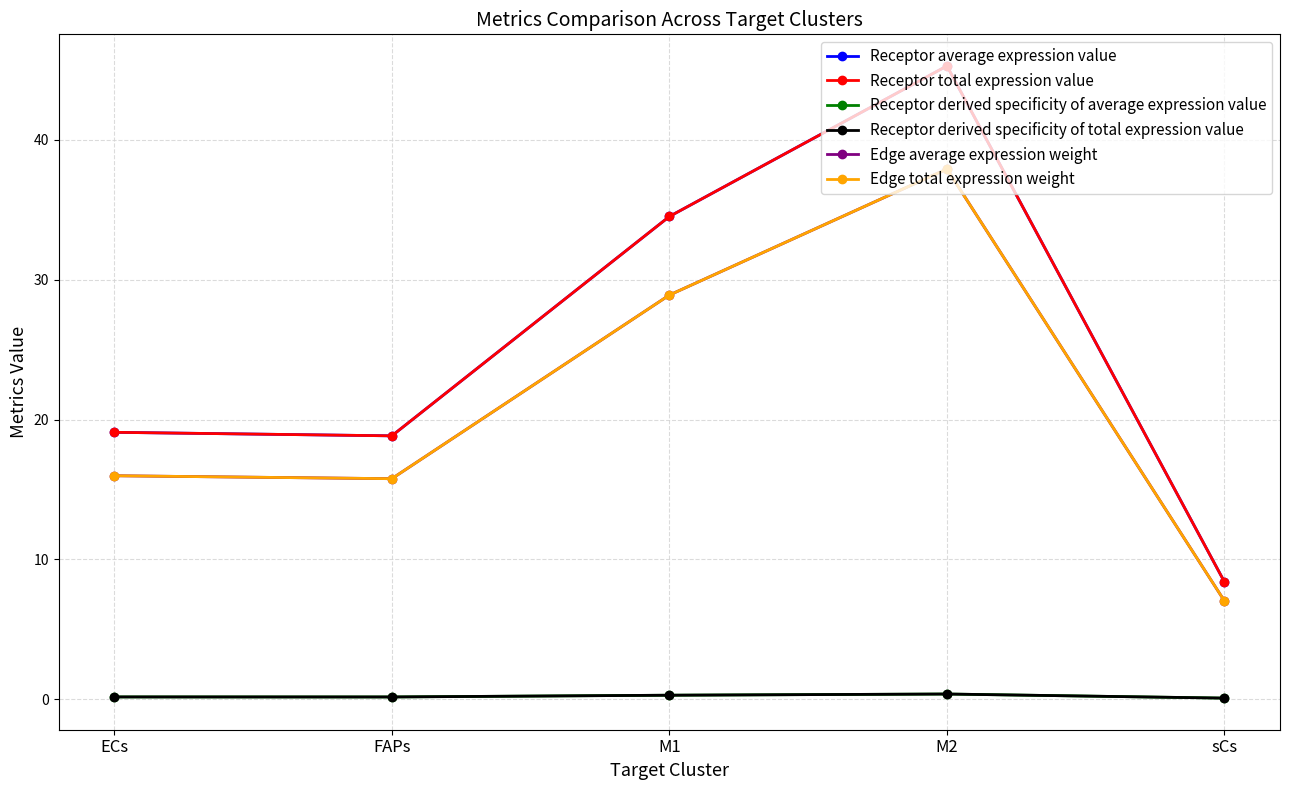

What is the value of the Receptor derived specificity of total expression value point at the 2nd from the left?

0.1